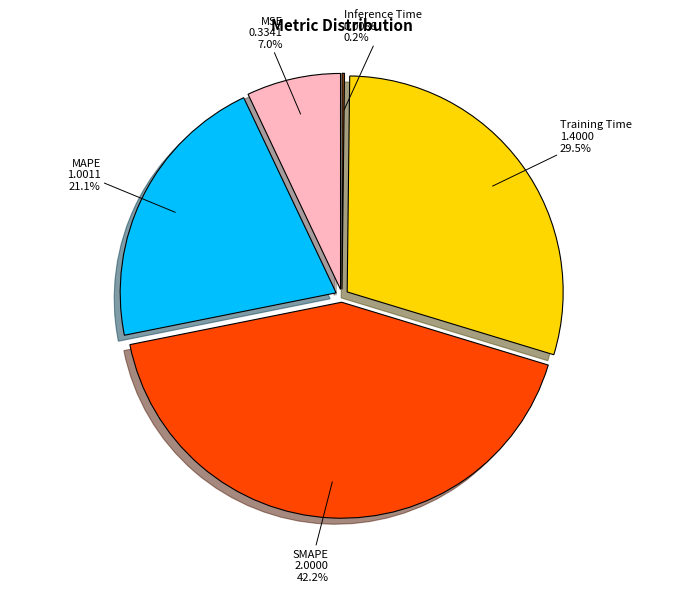

What percentage is the MSE slice, to the nearest percent?

7%